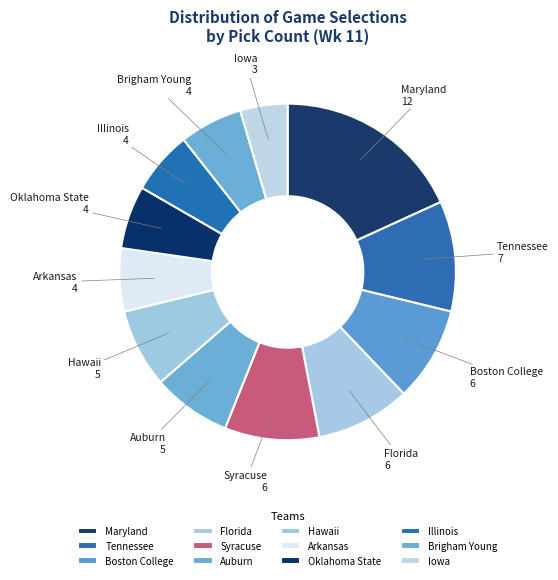

Which category has the biggest portion of the pie?

Maryland